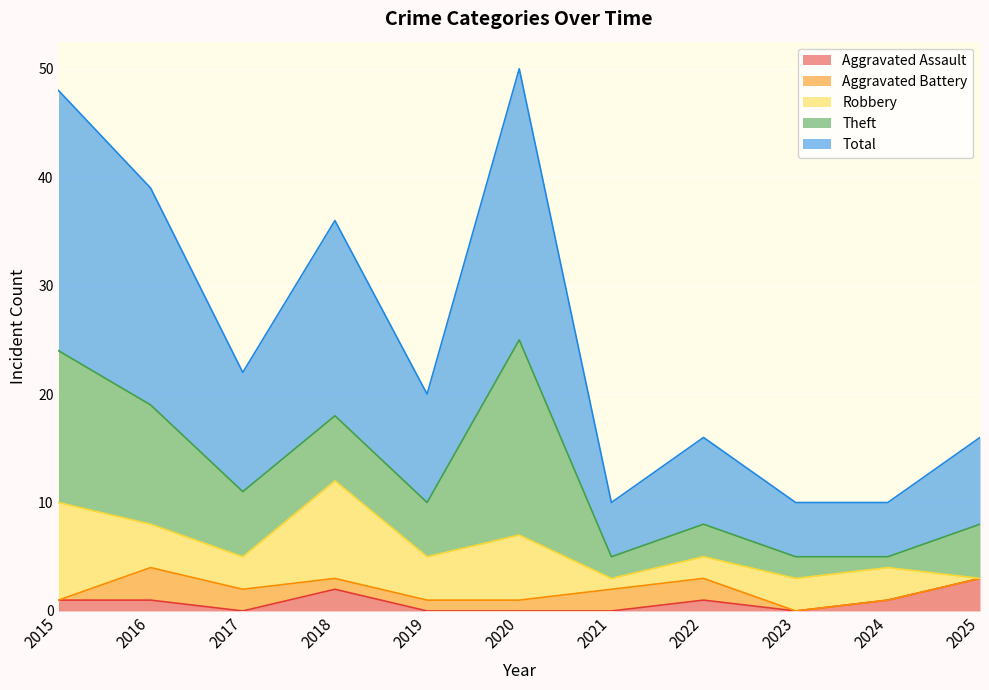

Rank the categories by Aggravated Assault value from highest to lowest.

2025, 2018, 2015, 2016, 2022, 2024, 2017, 2019, 2020, 2021, 2023